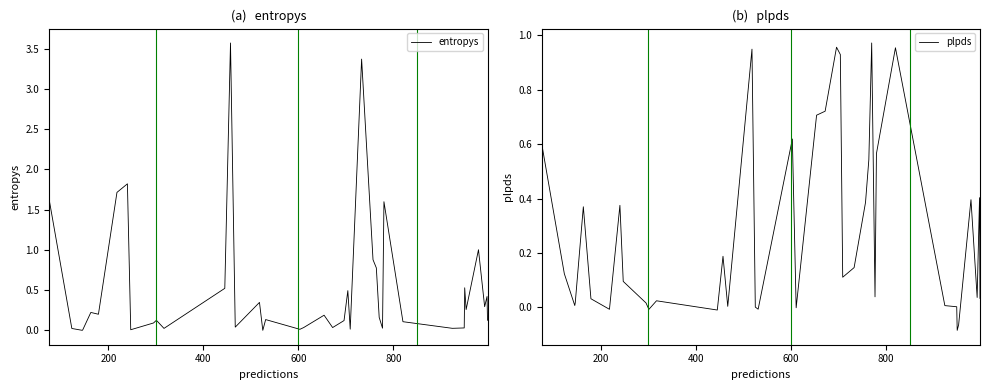

What is the highest value of the entropys series?

3.6